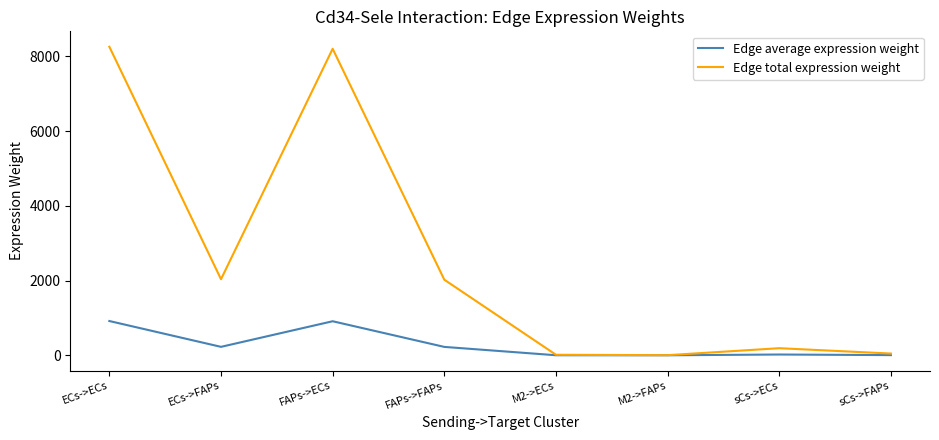

Rank the series by their average value, from lowest to highest.

Edge average expression weight, Edge total expression weight